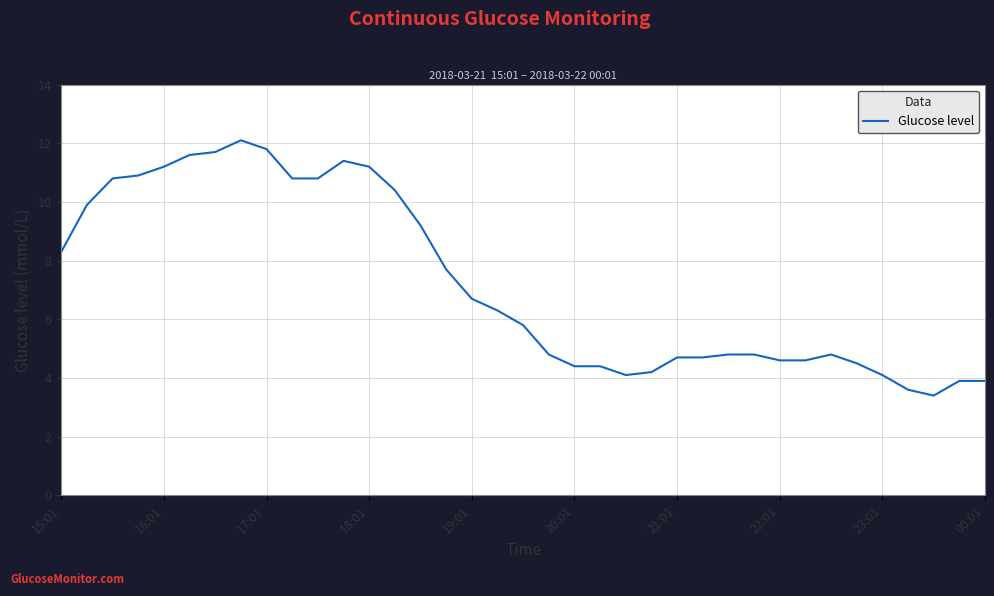

How many lines are shown in the chart?

1